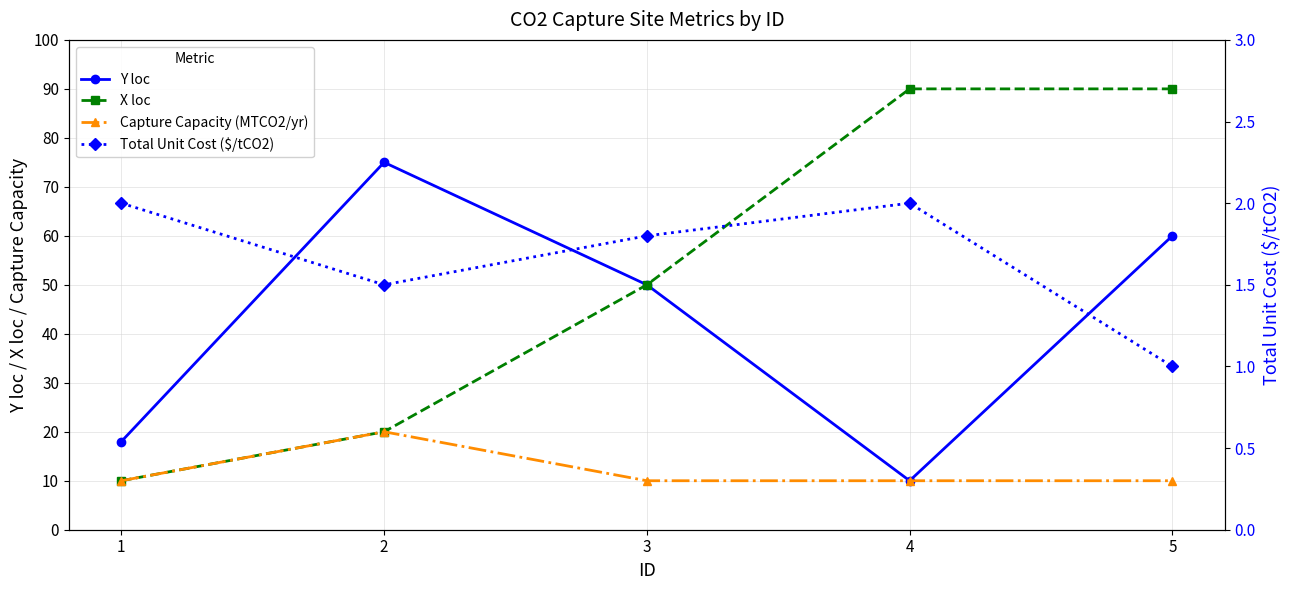

Where is the first local minimum for Total Unit Cost ($/tCO2)?

2